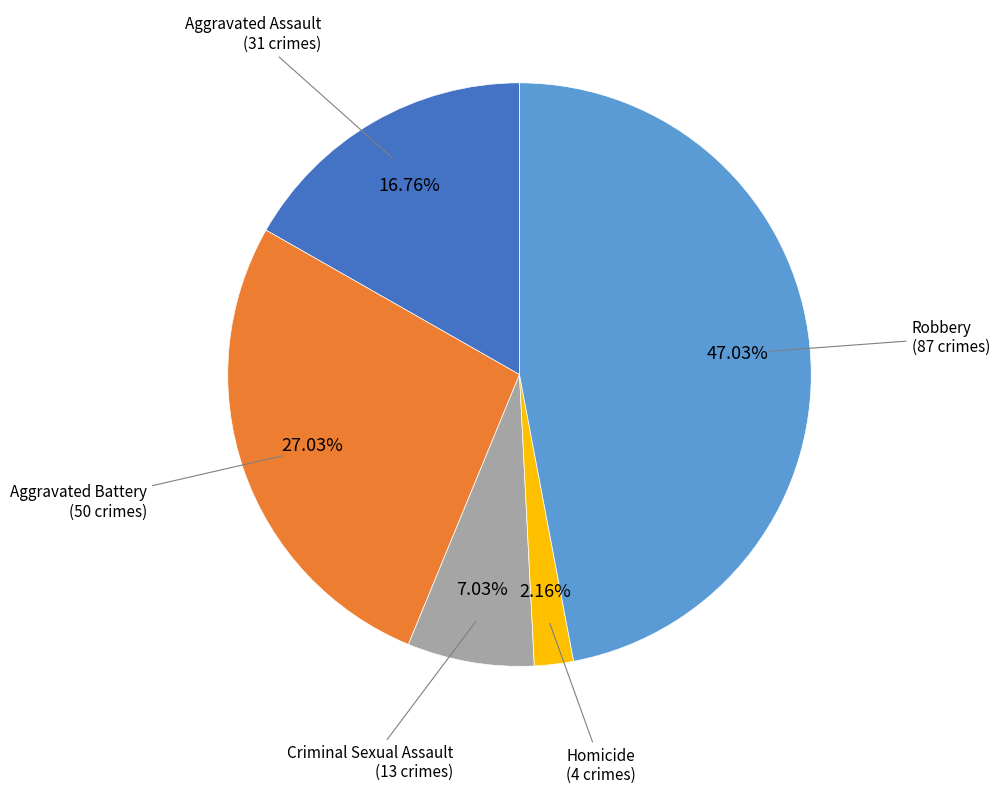

Is there any slice that represents more than half of the pie?

No